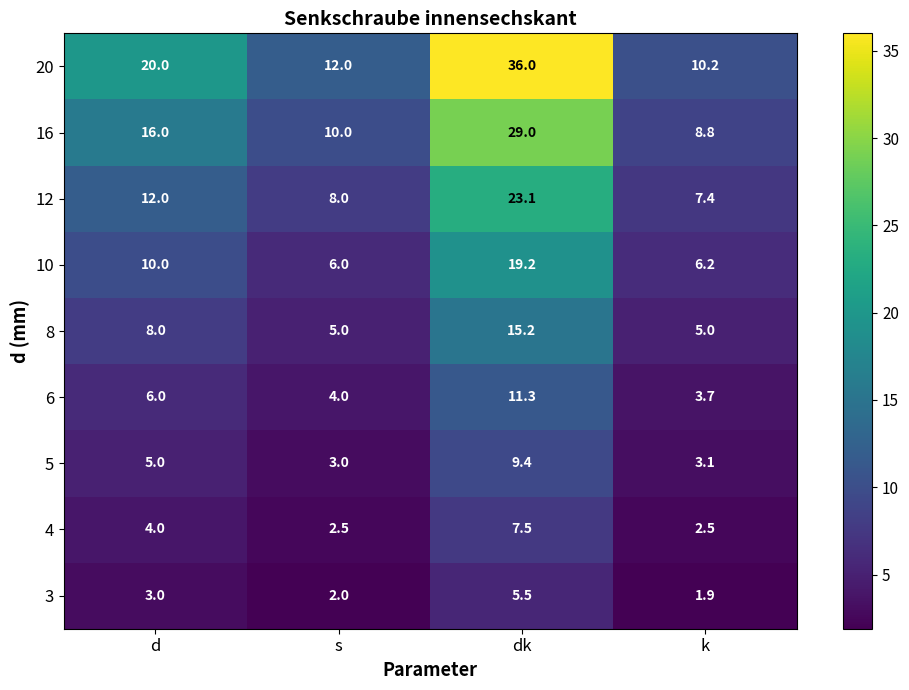

Read the 8 value at k.

5.0